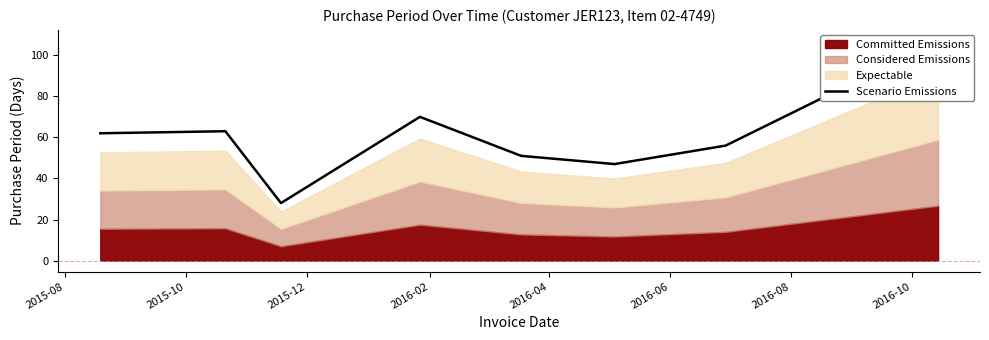

At which label is the value closest to 67?

2016-02